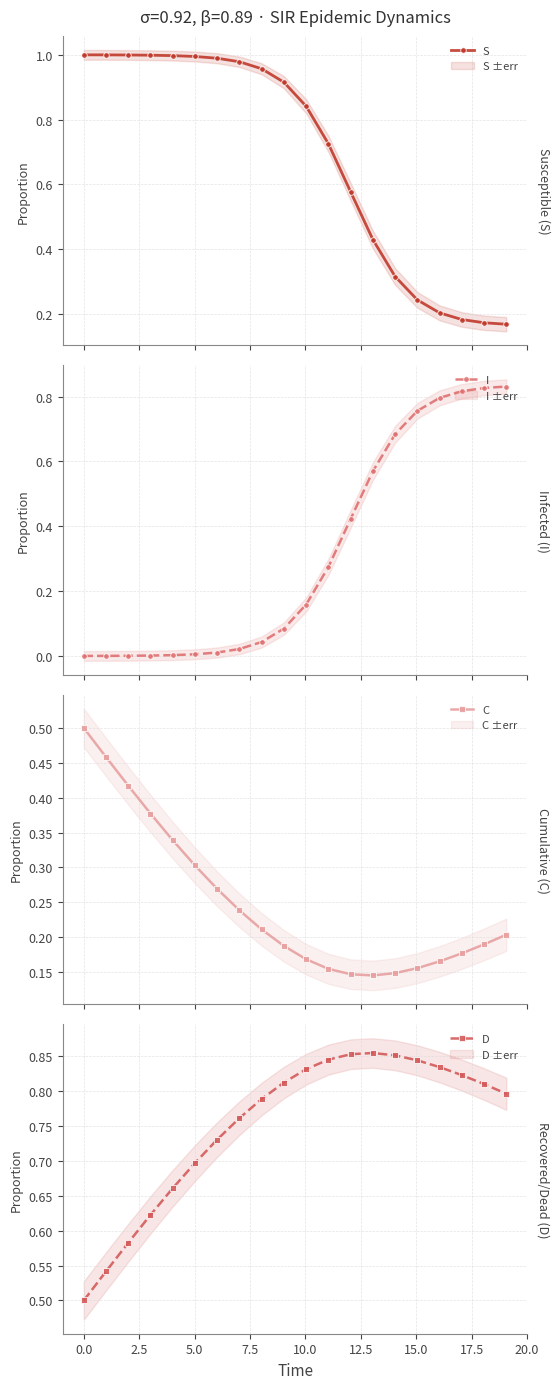

True or false: C and D cross at least once.

False